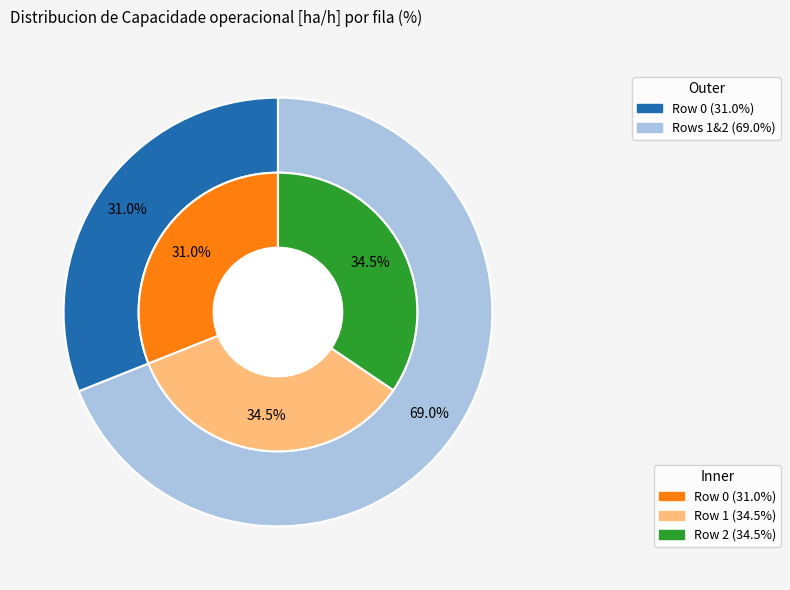

What is the smallest slice in the pie chart?

Row 0